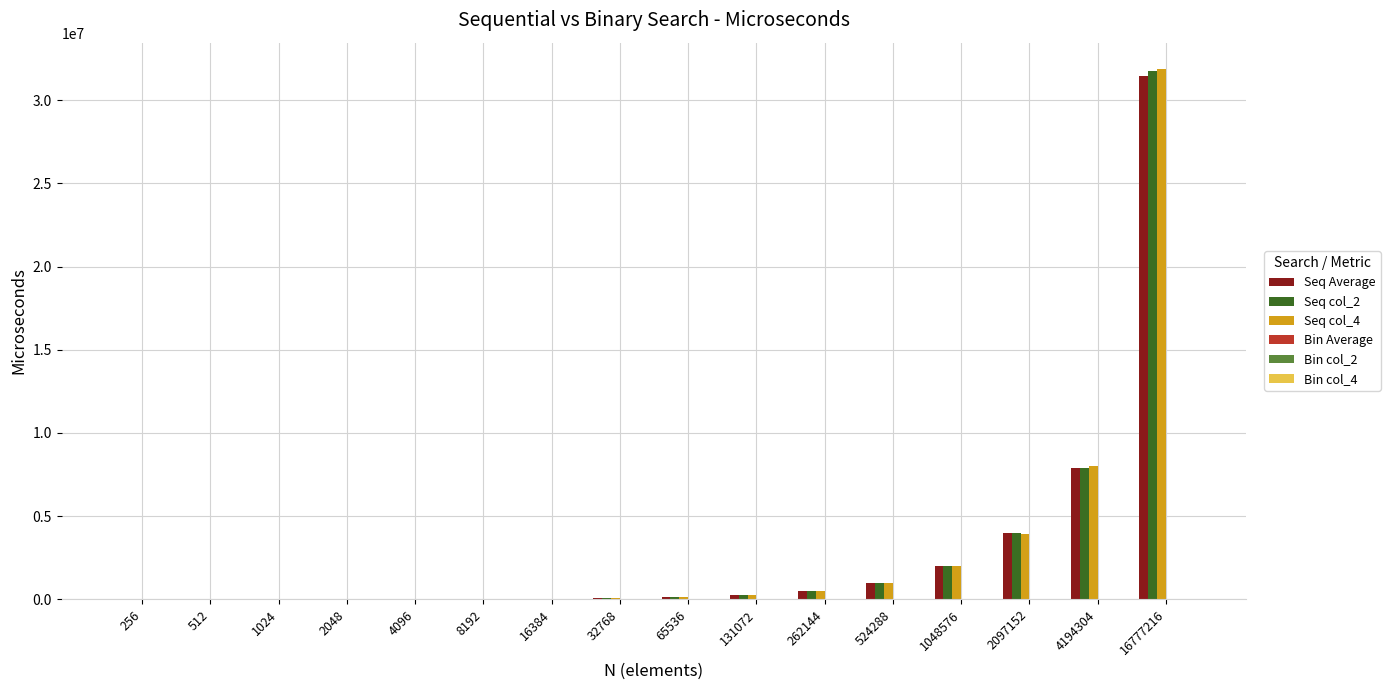

At which category does the chart reach its peak across all series?

16777216